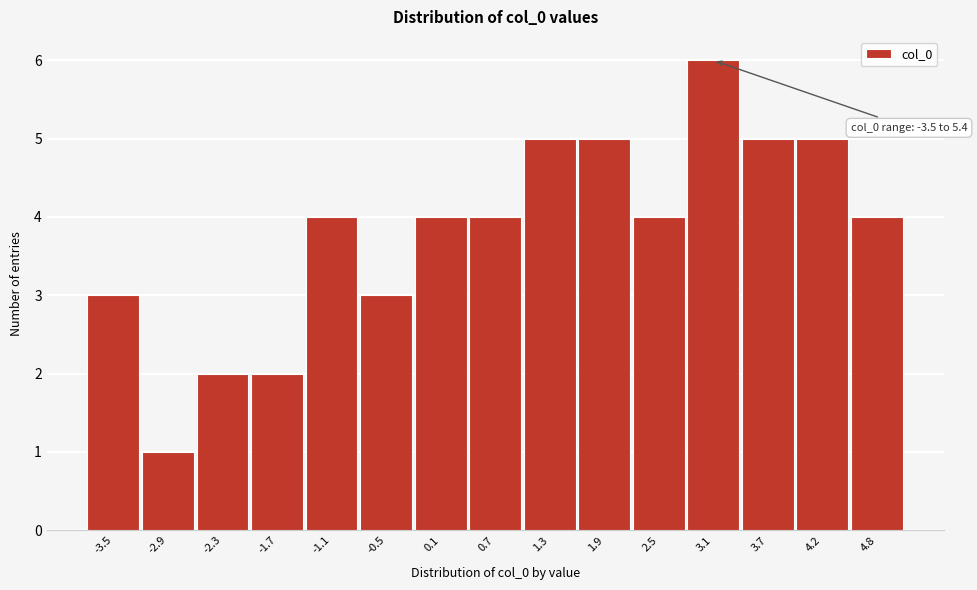

Reading left to right, transcribe all the data shown in this chart.

3	1	2	2	4	3	4	4	5	5	4	6	5	5	4